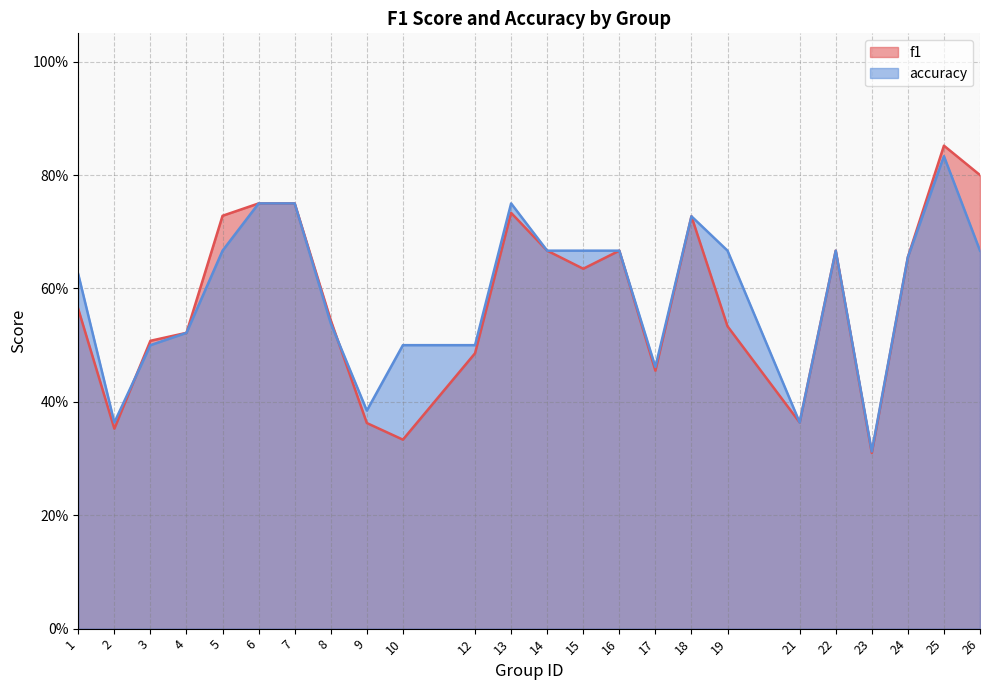

Which series has the largest total across all categories?

accuracy